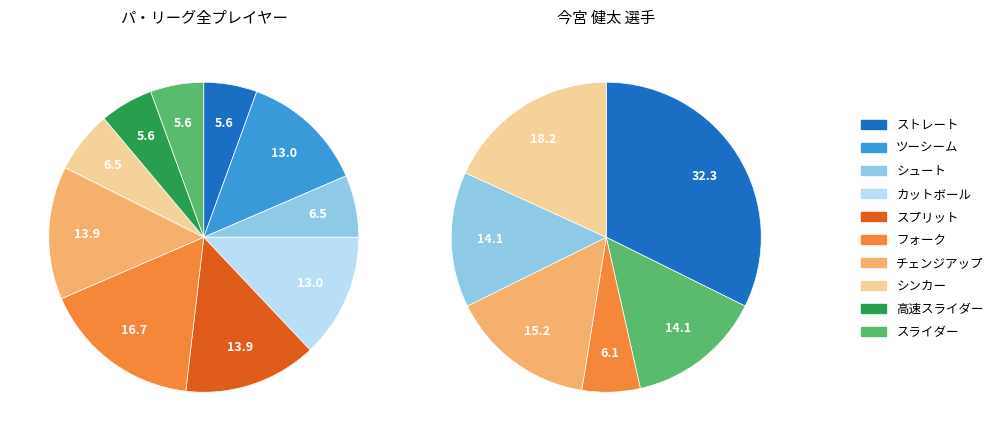

Does any single category account for the majority?

No